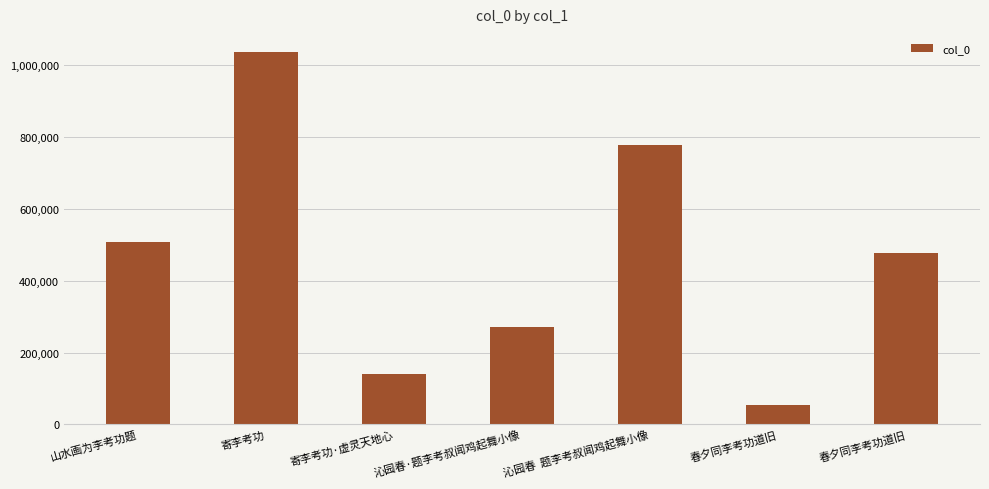

Are the bars horizontal?

No